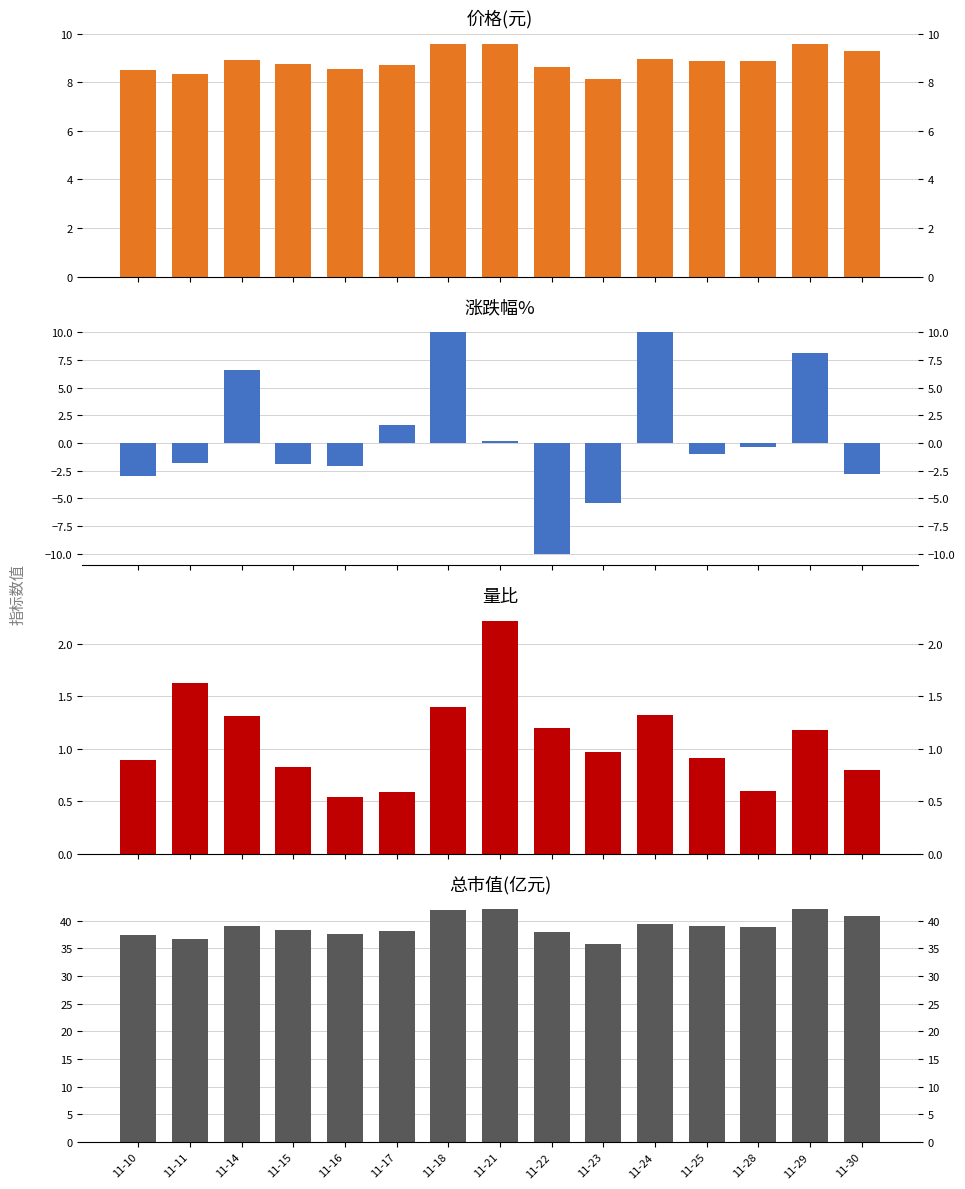

Where is 总市值(亿元) nearest to the value 38?

11-22